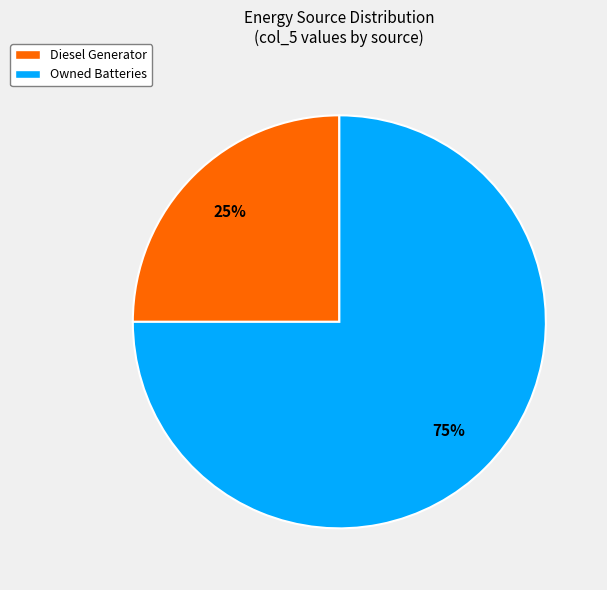

To the nearest percent, what is the average slice percentage?

50%